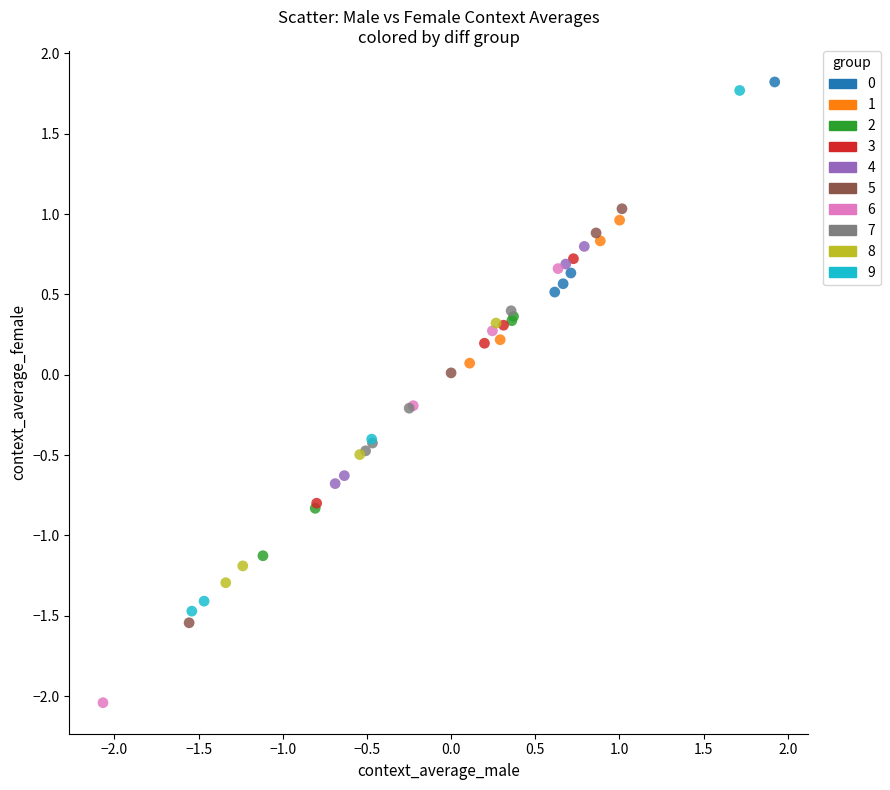

Which series has the largest Y range (max minus min)?

9